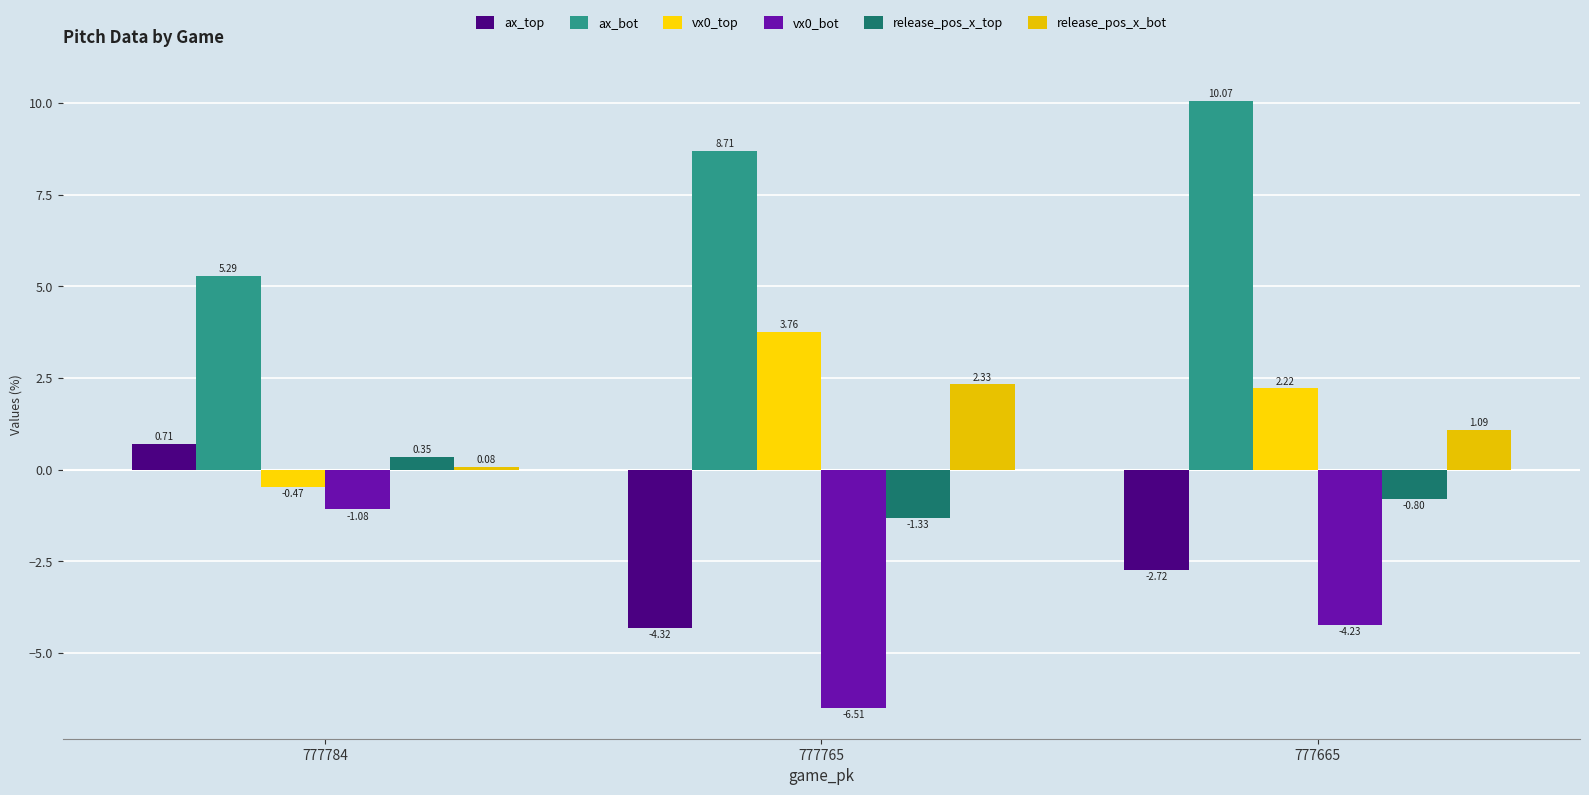

How many groups of bars are there?

3